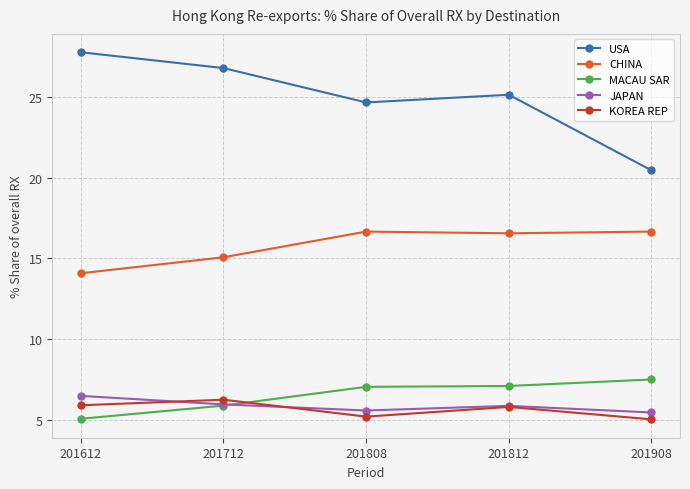

True or false: JAPAN and USA intersect in this chart.

False